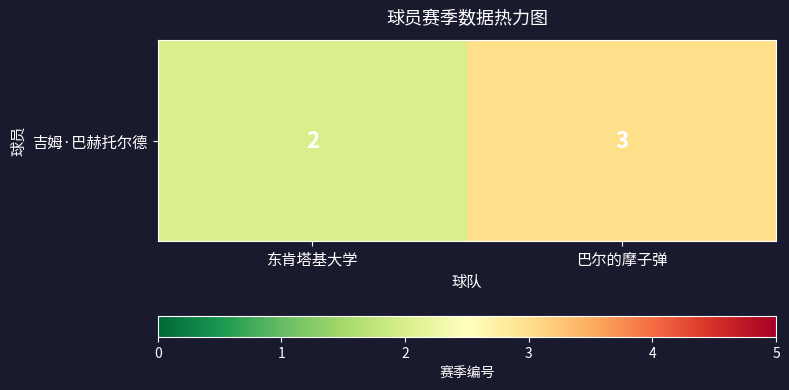

At which category does the chart reach its peak across all series?

巴尔的摩子弹